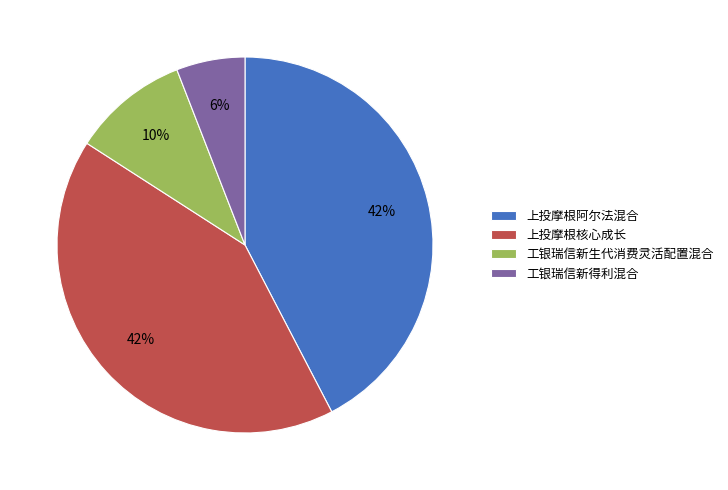

Which has a higher value, 上投摩根核心成长 or 工银瑞信新生代消费灵活配置混合?

上投摩根核心成长